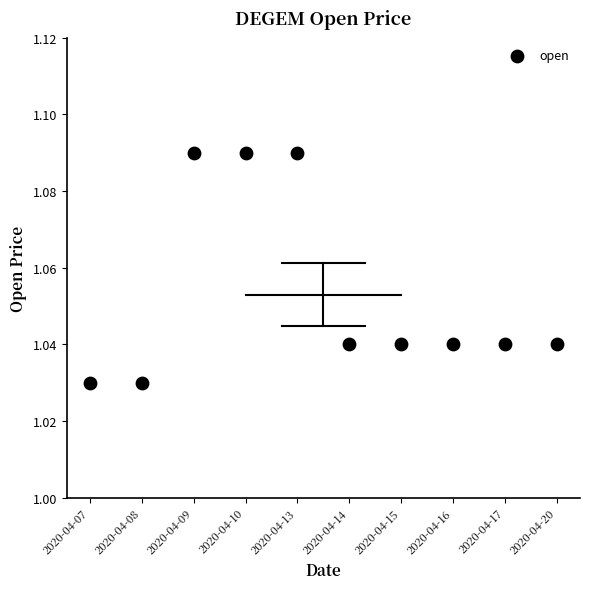

Count the number of points in this scatter plot.

10